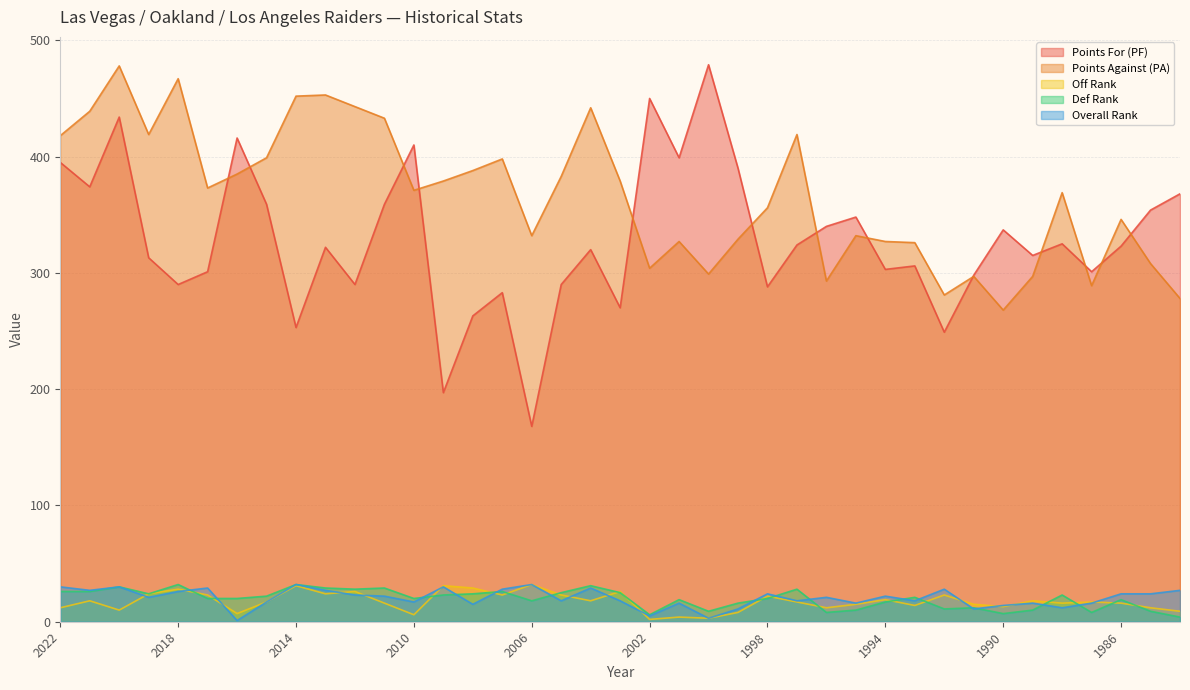

At which label is Off Rank closest to 17?

2015